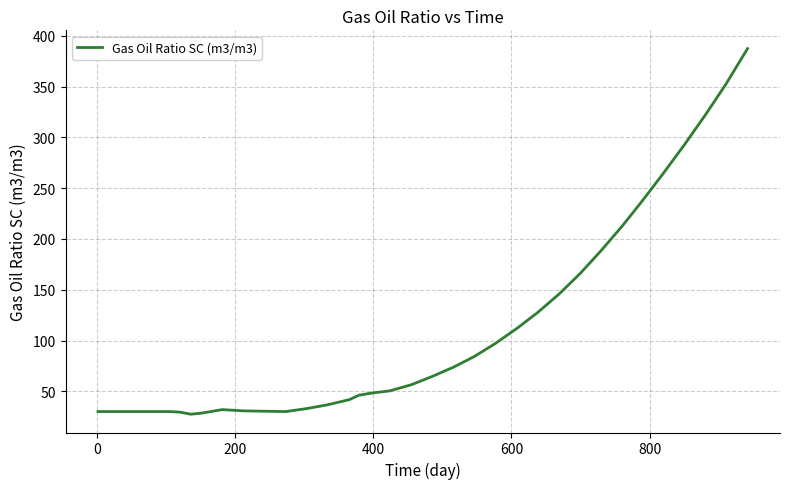

What is the difference between the maximum and minimum values?

359.8